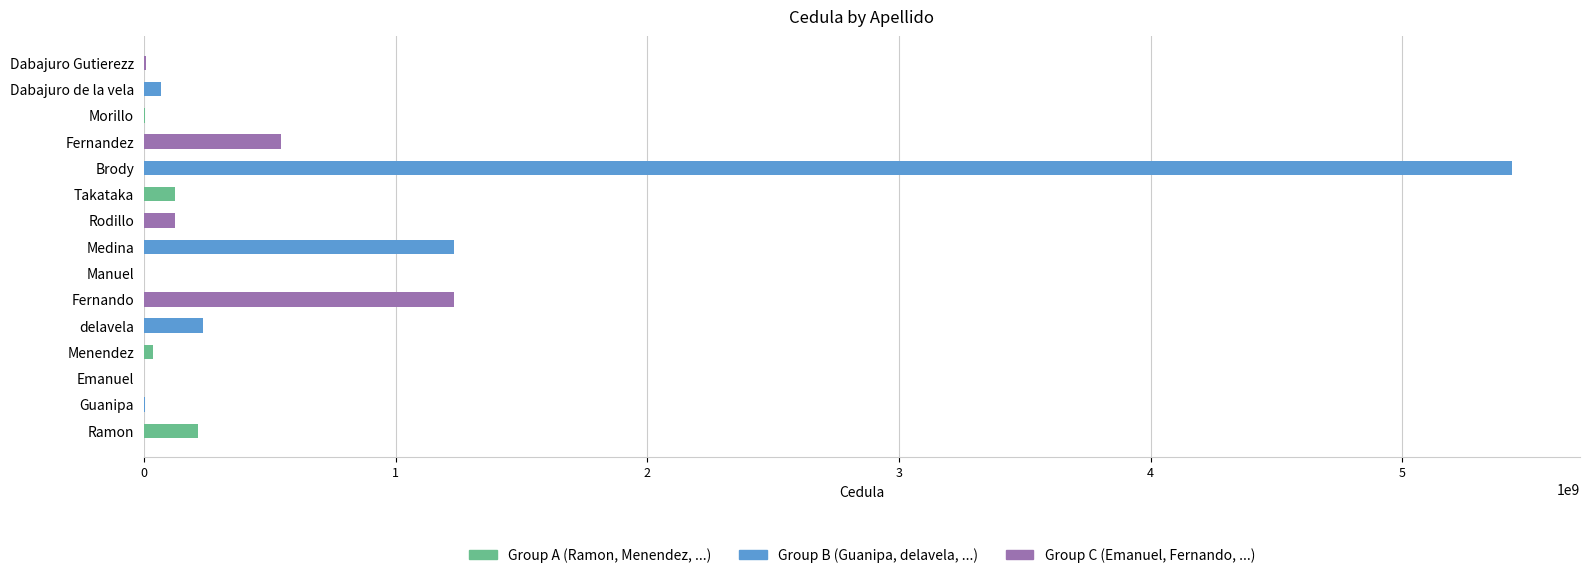

How many bars are there in total?

15